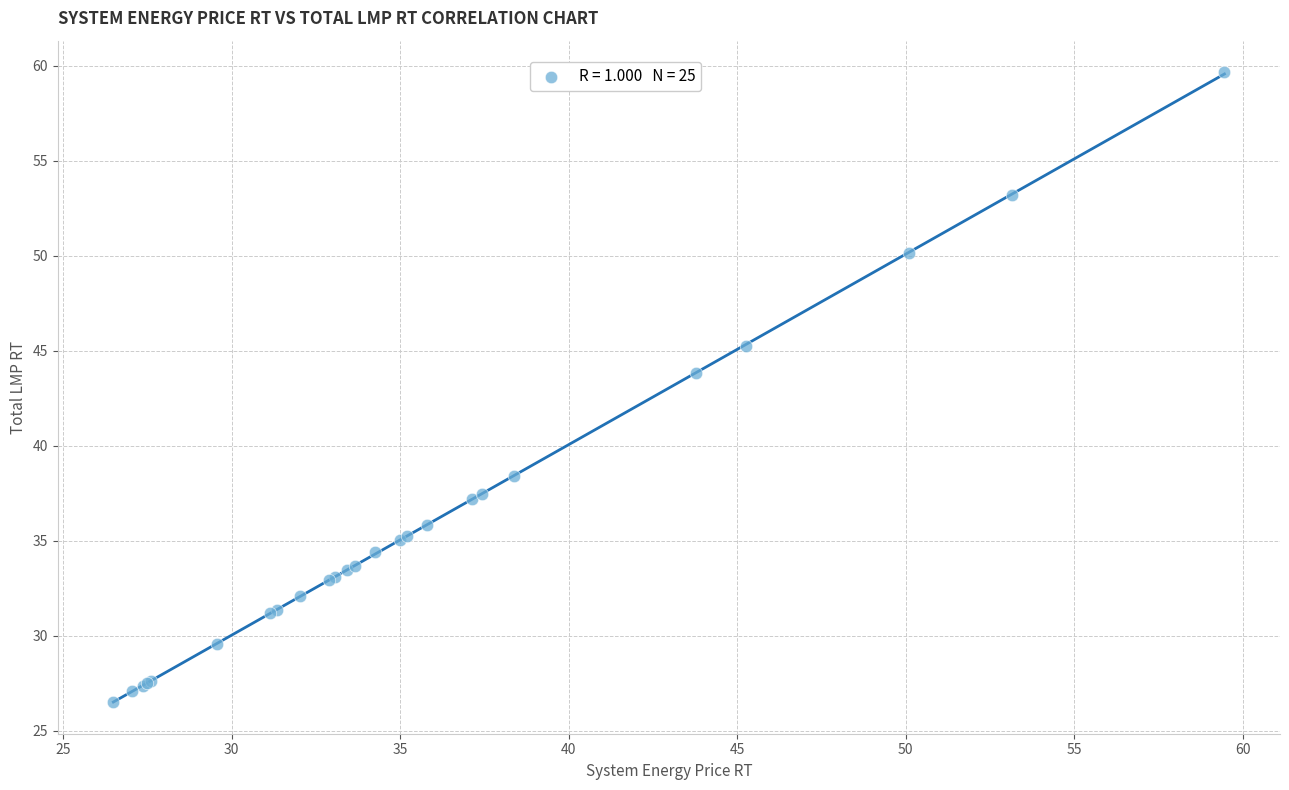

What Y value in the scatter plot is closest to 43?

43.8